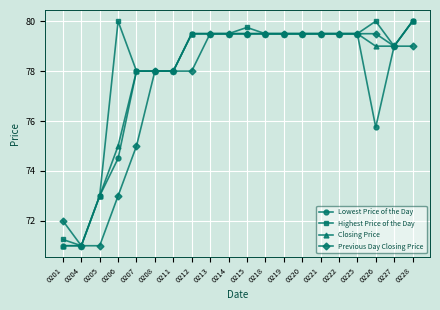

What is the highest value of the Highest Price of the Day series?

80.0